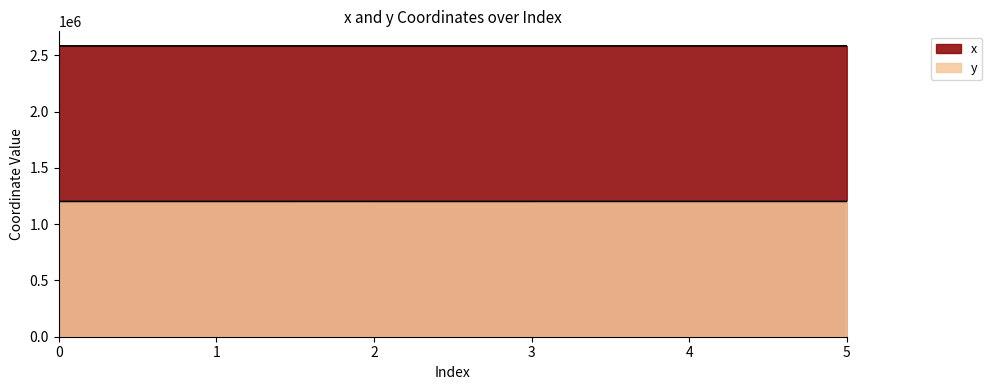

True or false: y and x cross at least once.

False